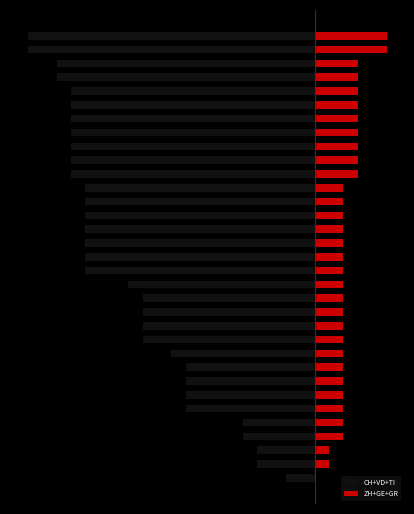

Which series has the largest total across all categories?

ZH+GE+GR